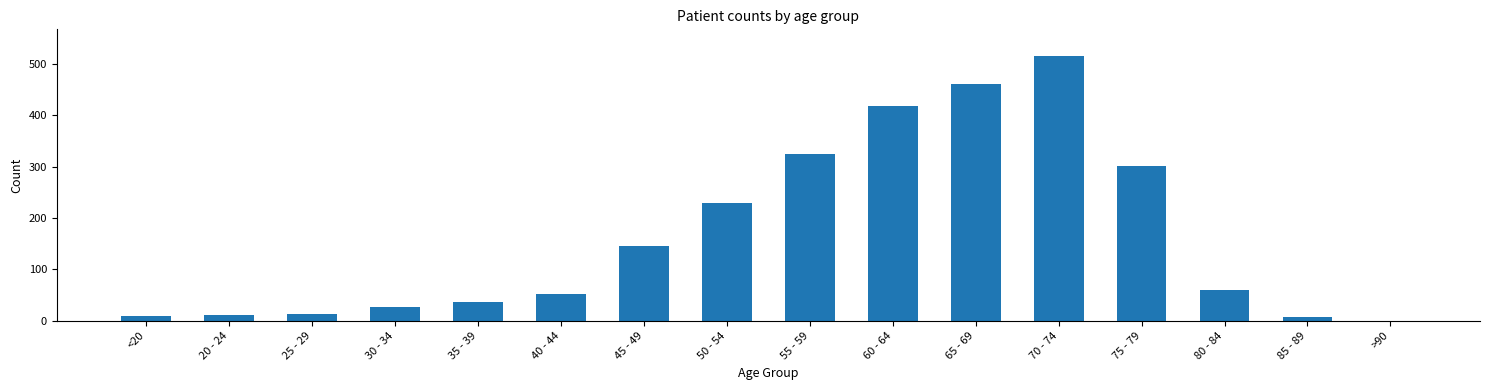

Is it true that the value at 50 - 54 is 230?

True